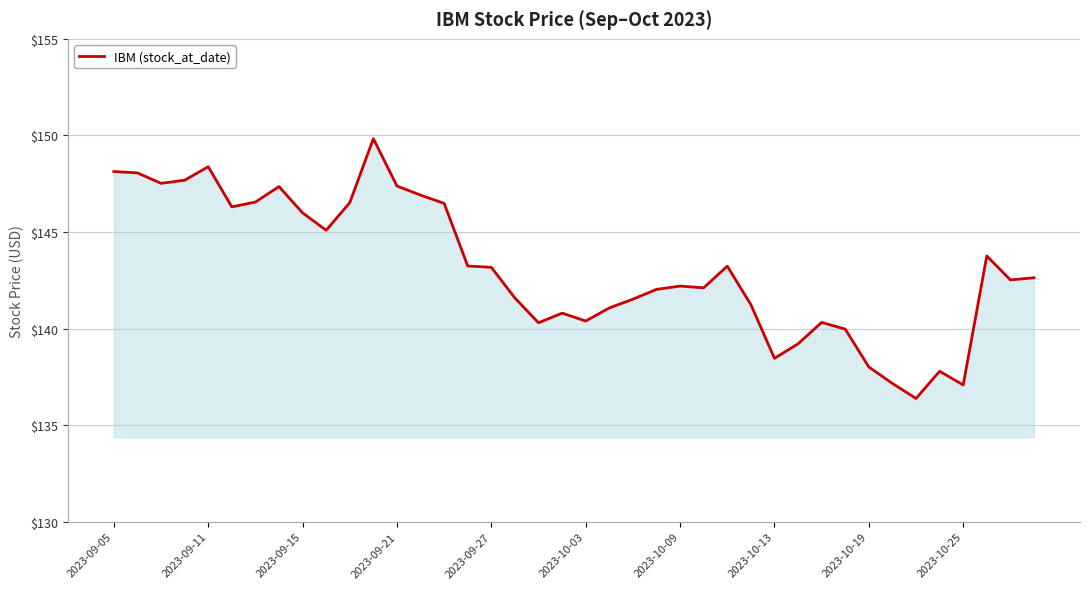

Count the number of categories in the chart.

40